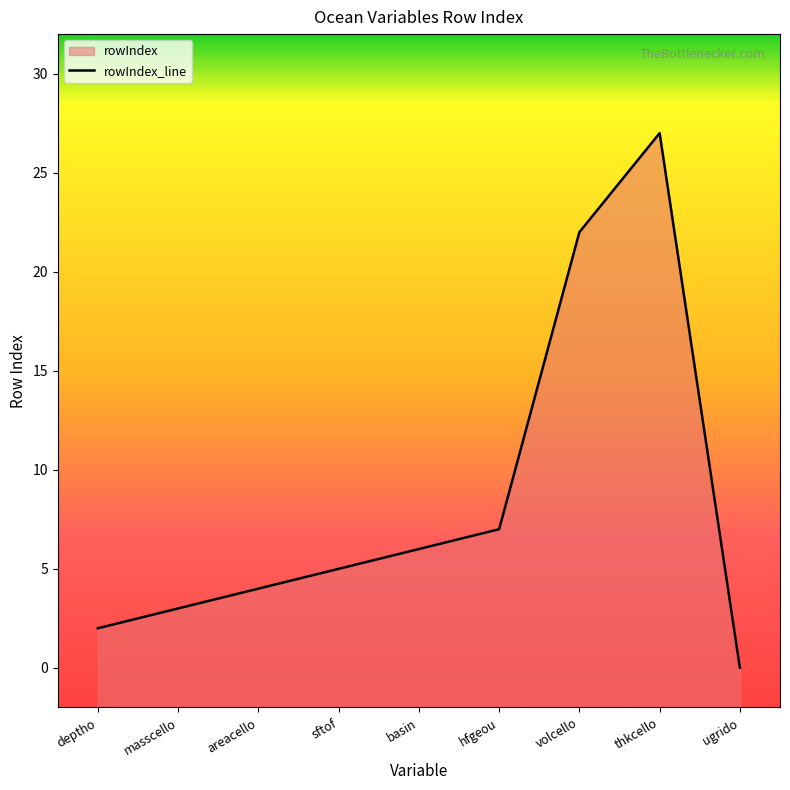

Which category has the lowest value across all series?

ugrido